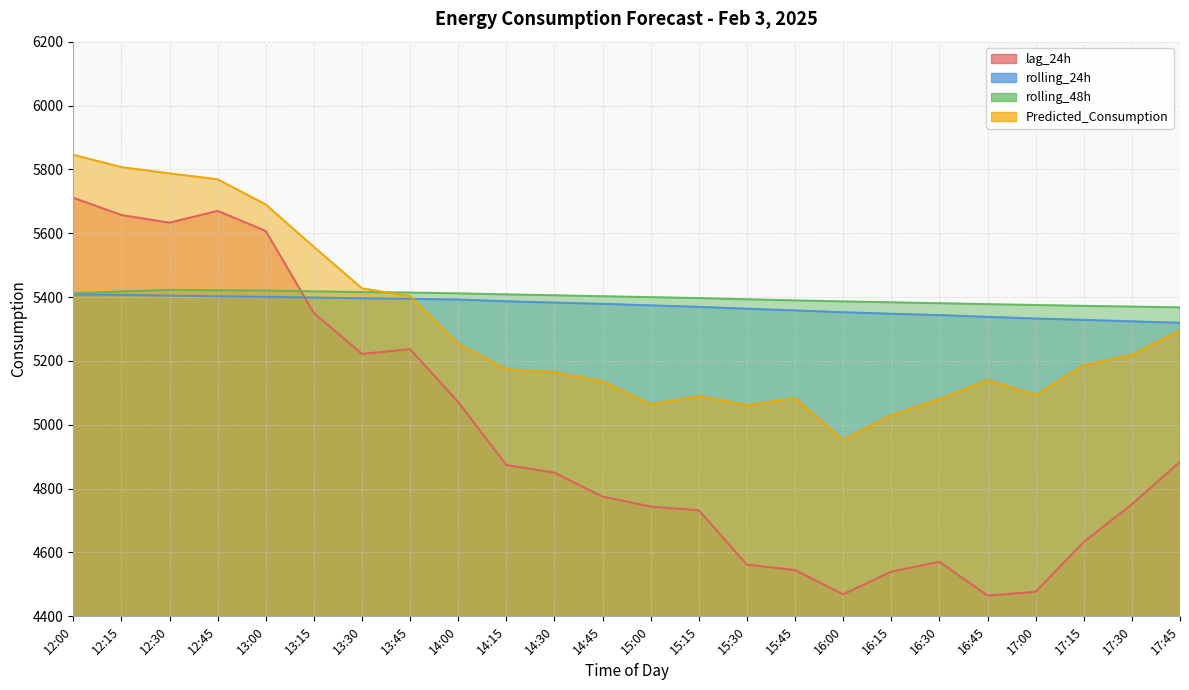

What is the maximum value shown in the chart?

5845.6